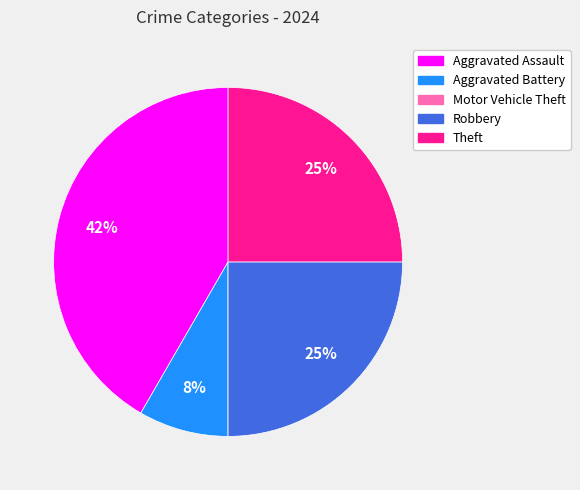

To the nearest percent, what is the difference between the largest and smallest slice percentages?

42%